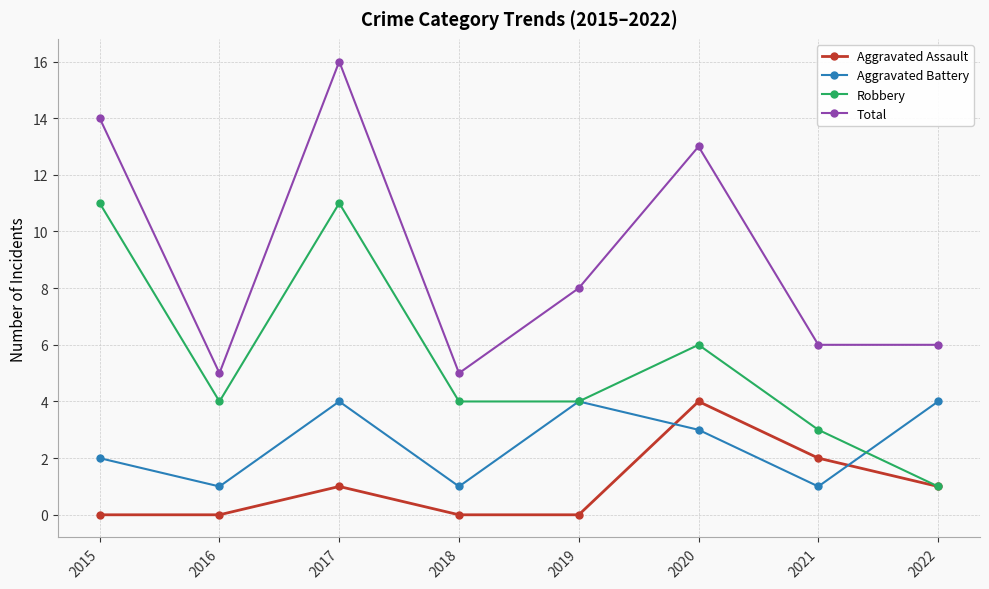

Does the chart display data point markers on the line(s)?

Yes